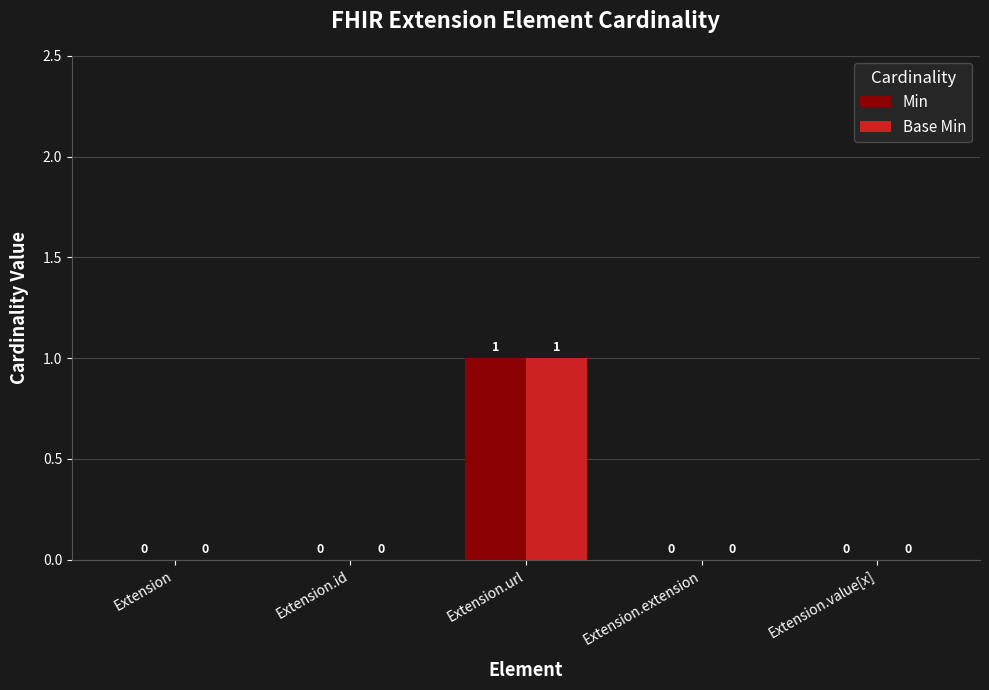

At which category is the sum across all series the highest?

Extension.url